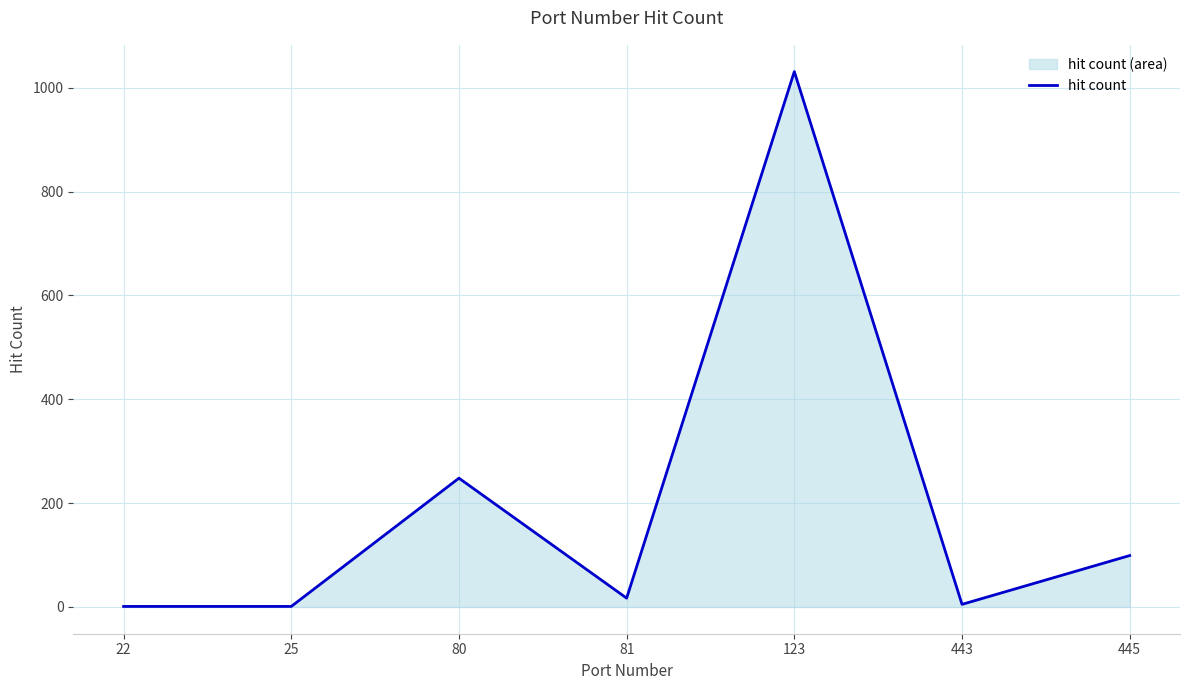

Which category has the highest value across all series?

123